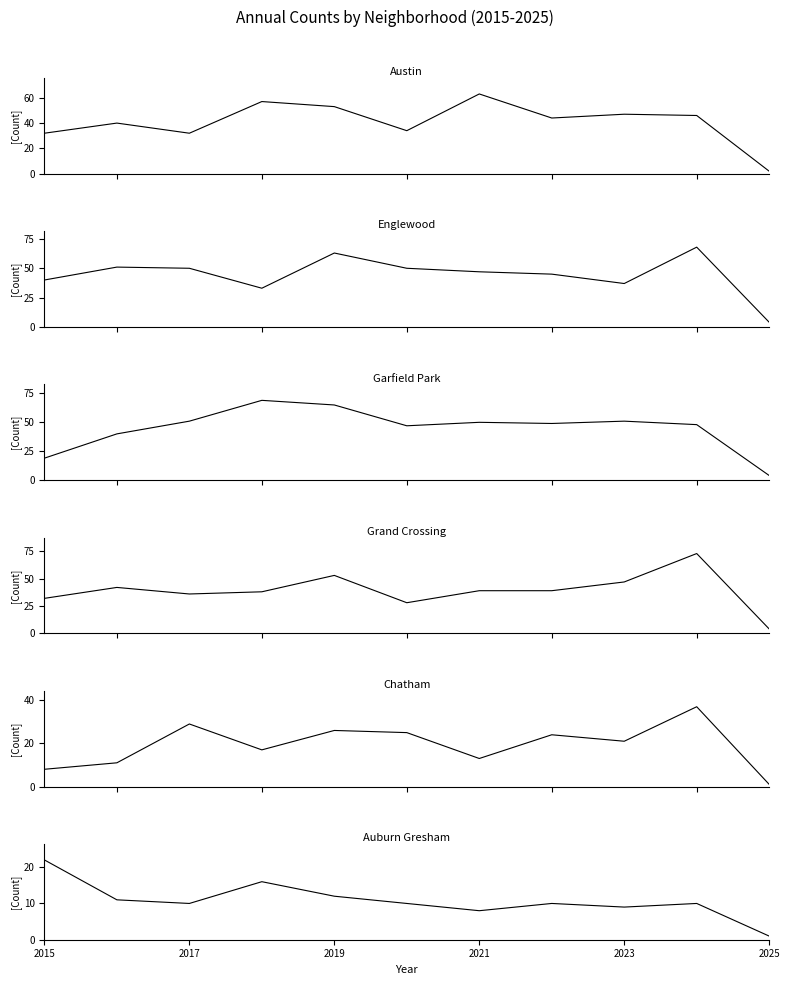

What is the spread (max minus min) of values at 2015?

32